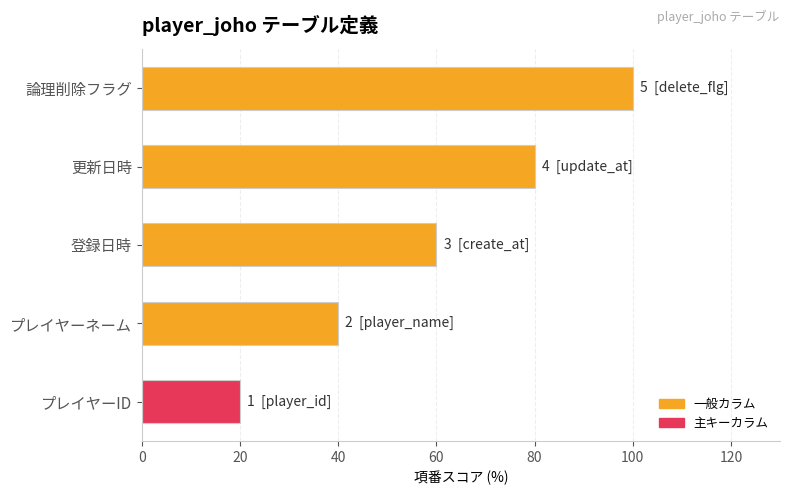

The chart shows a value of 100 at 論理削除フラグ. True or false?

True